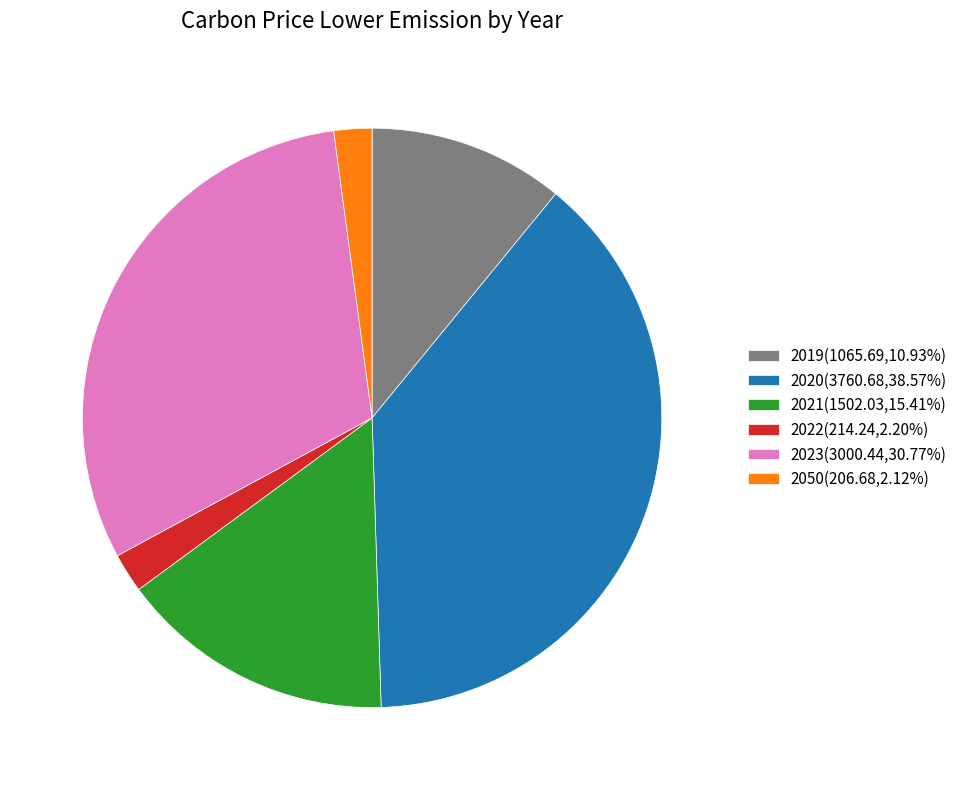

Does 2020(3760.68,38.57%) account for over 50% of the chart?

No